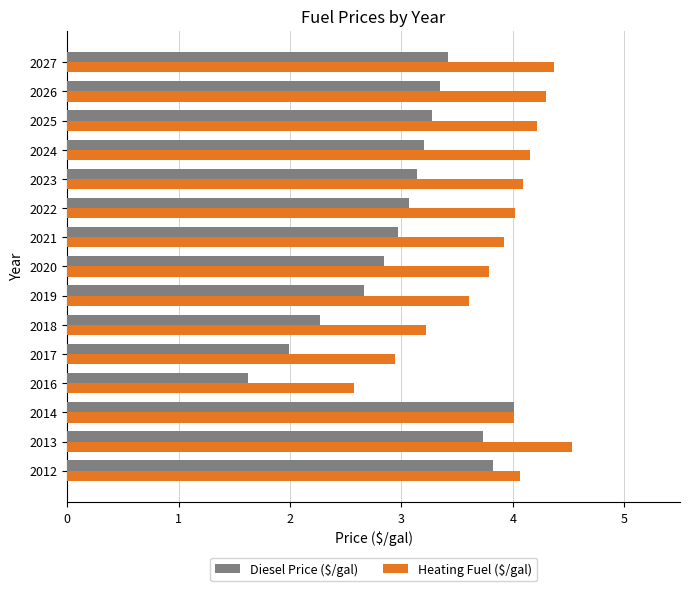

Which series has the largest range (max minus min)?

Diesel Price ($/gal)